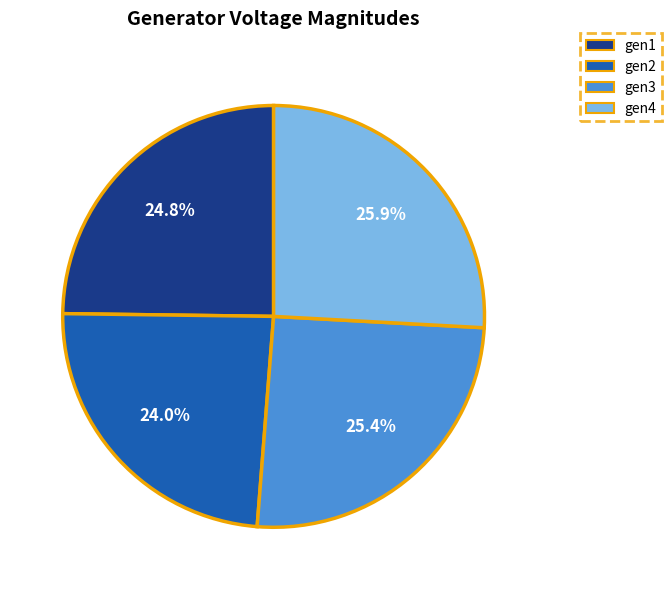

To the nearest percent, what portion does gen3 represent?

25%